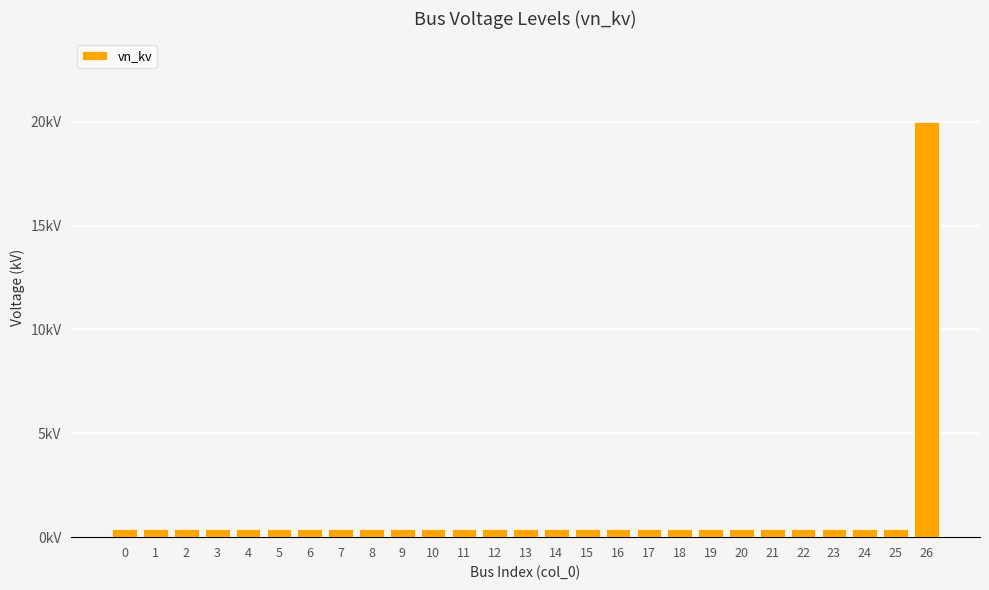

What is the maximum value shown in the chart?

20.0